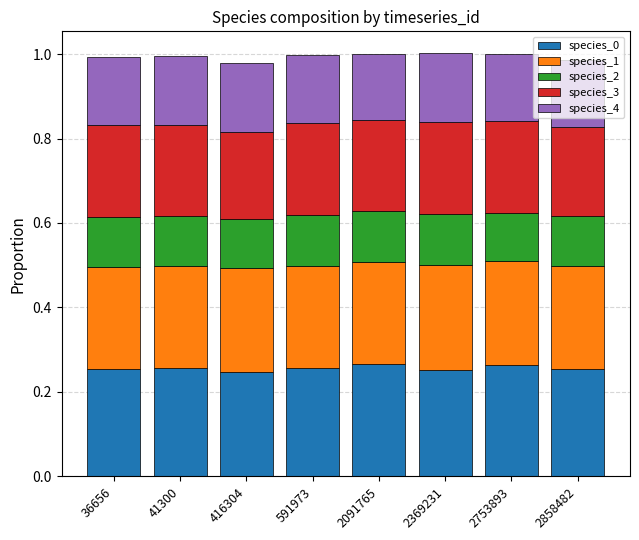

What is the total value across all series at 36656?

1.0